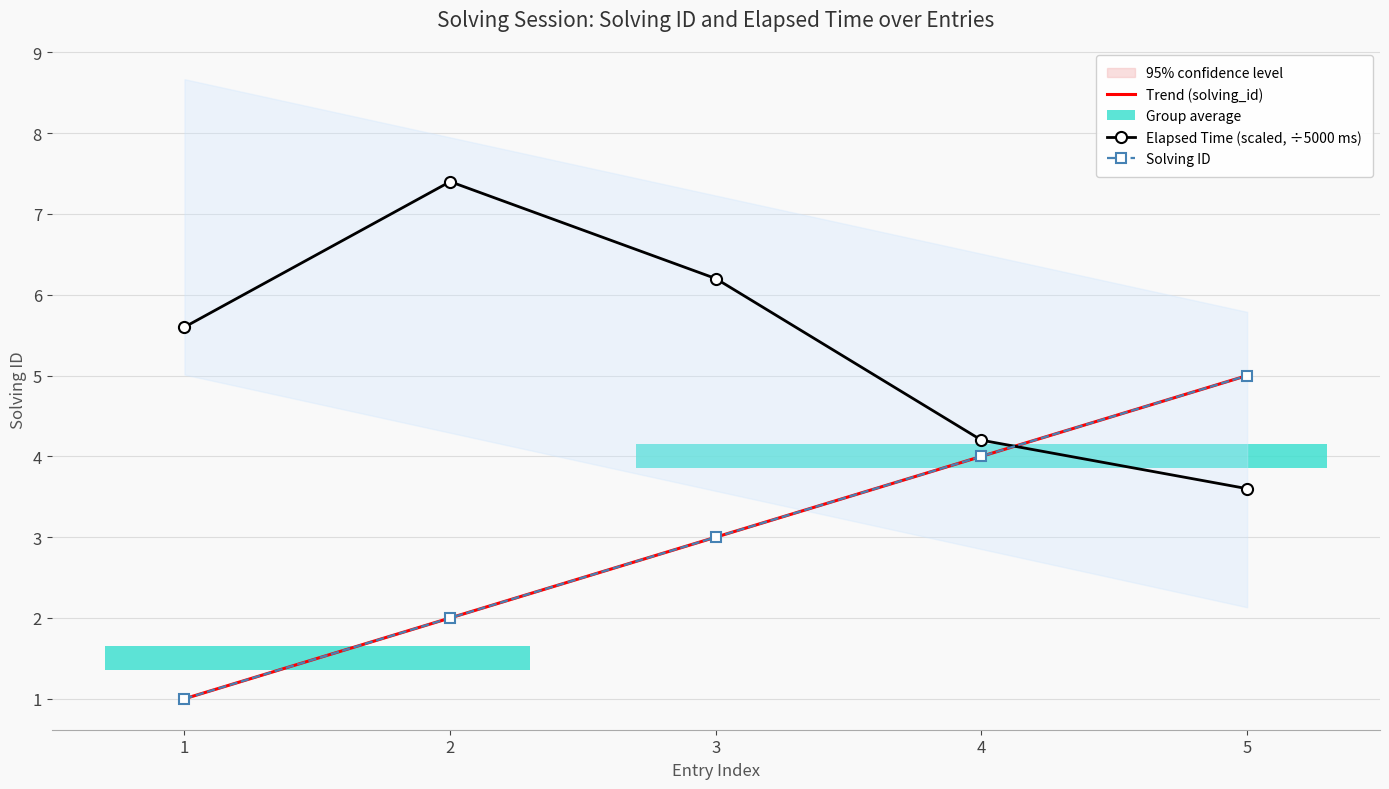

How many categories are shown in the chart?

5